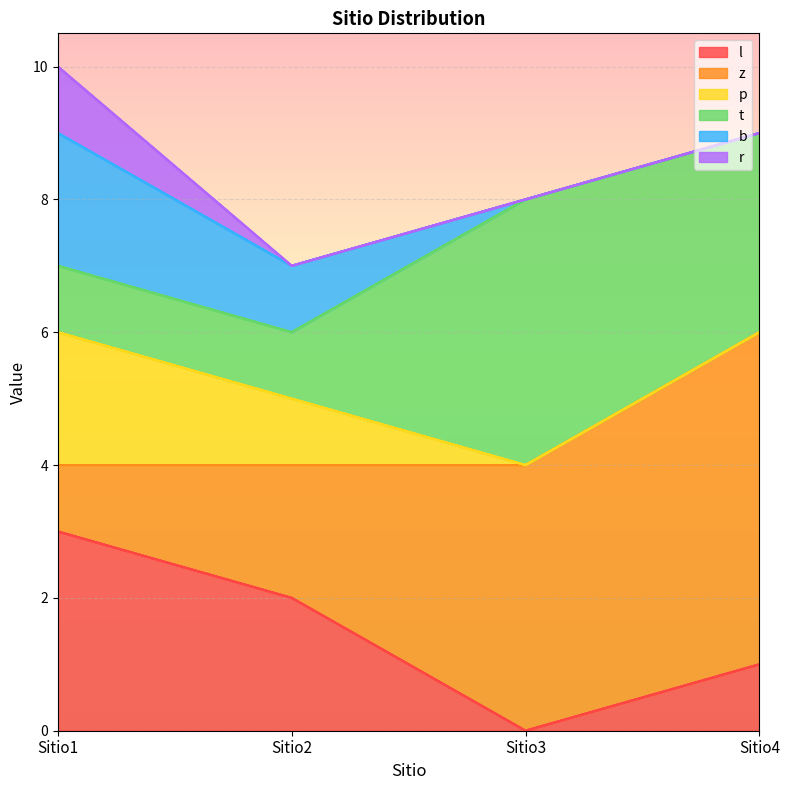

What is the difference between the second highest and minimum values in the p series?

1